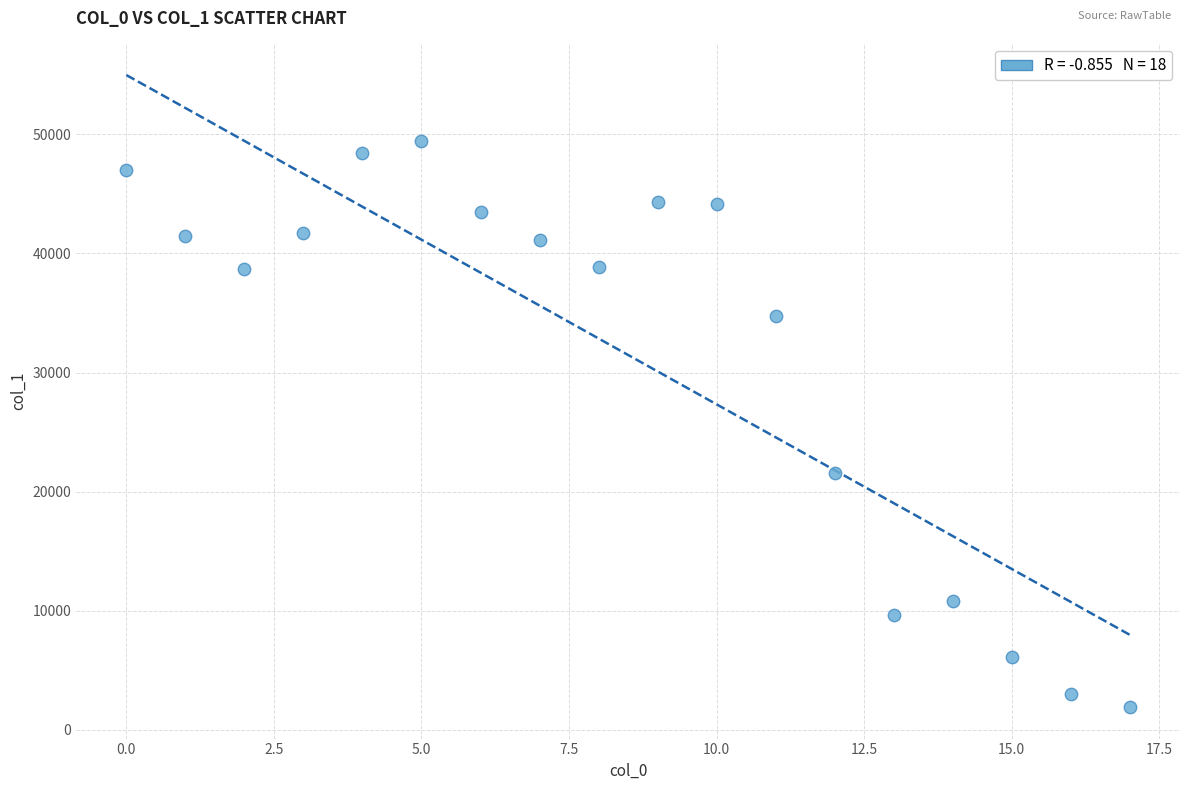

What Y value in the scatter plot is closest to 25680?

21591